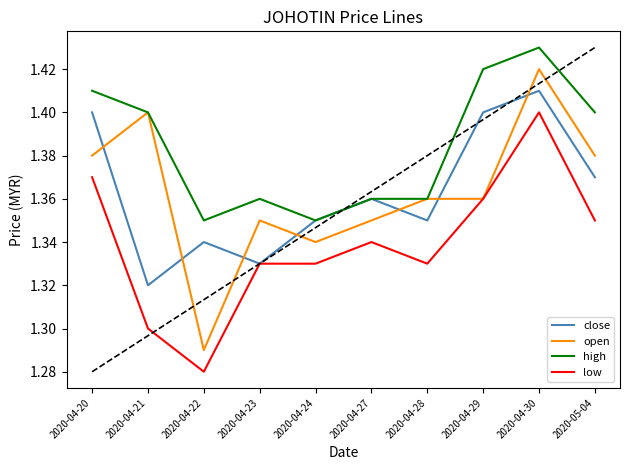

The value of high at 2020-04-30 is 1.4. True or false?

True